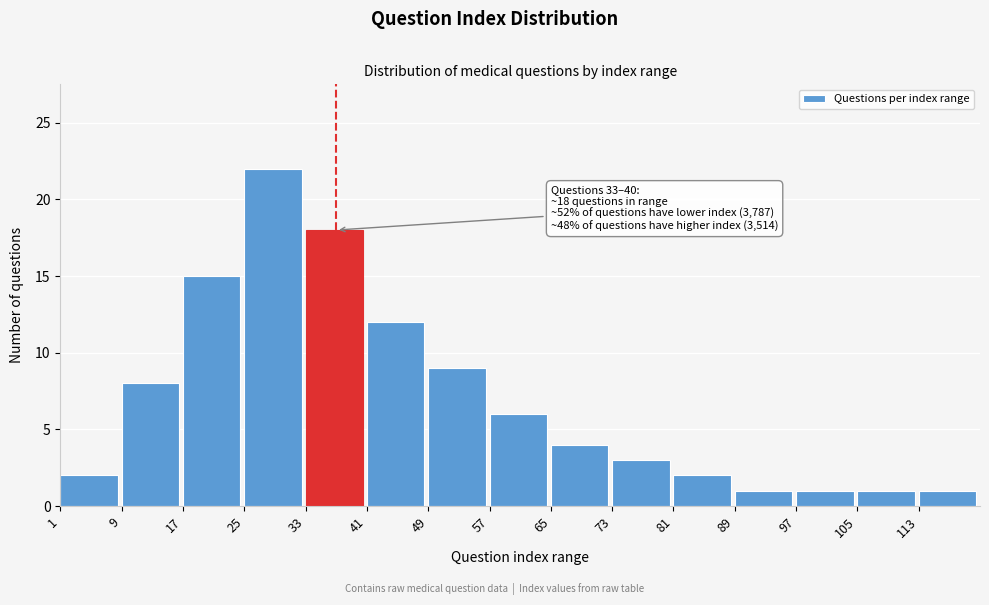

Reading left to right, extract all data points from this chart.

2	8	15	22	18	12	9	6	4	3	2	1	1	1	1